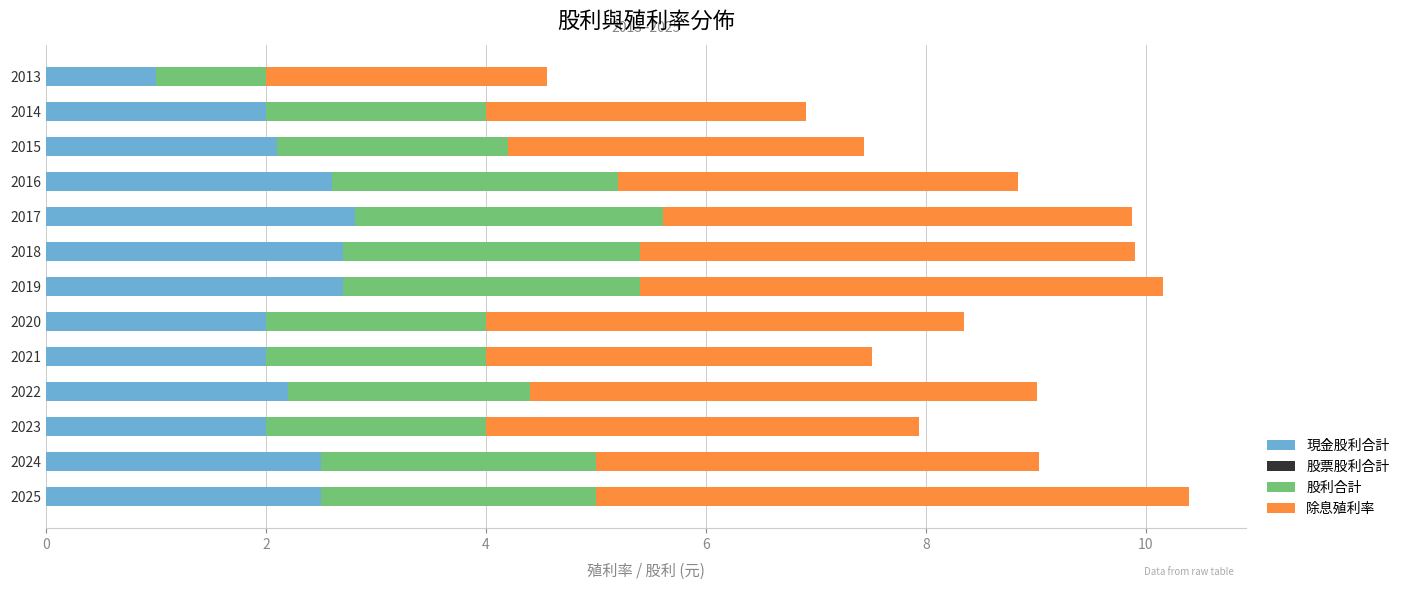

What is the total value across all series at 2016?

8.8